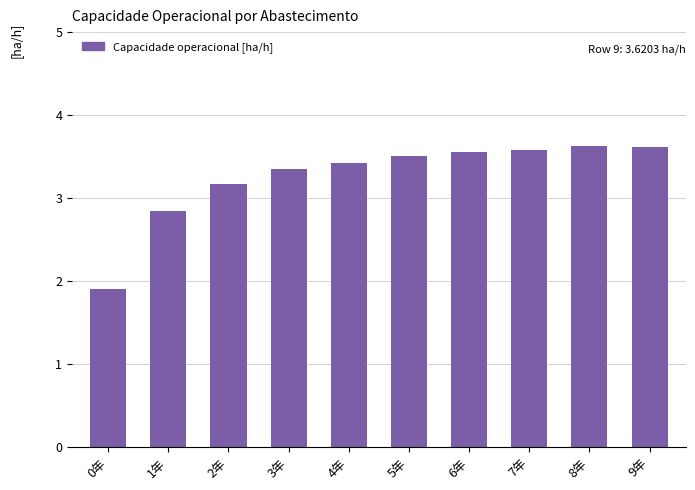

What is the difference between the values at 7年 and 2年?

0.4